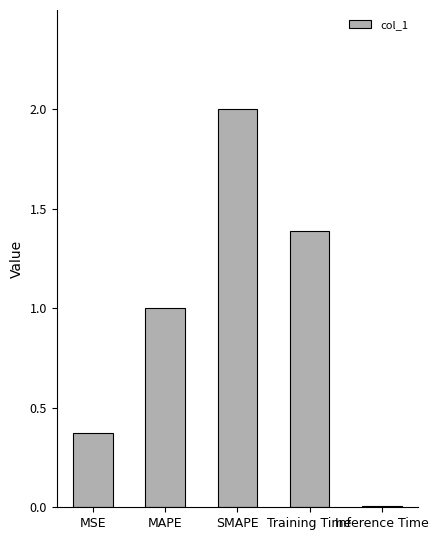

List the labels in order of value, largest first.

SMAPE, Training Time, MAPE, MSE, Inference Time